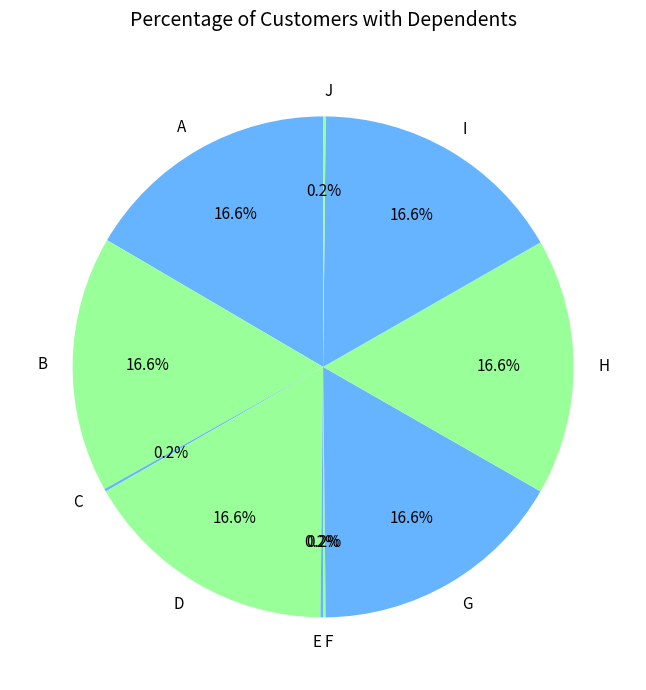

To the nearest percent, what is the average slice percentage?

10%